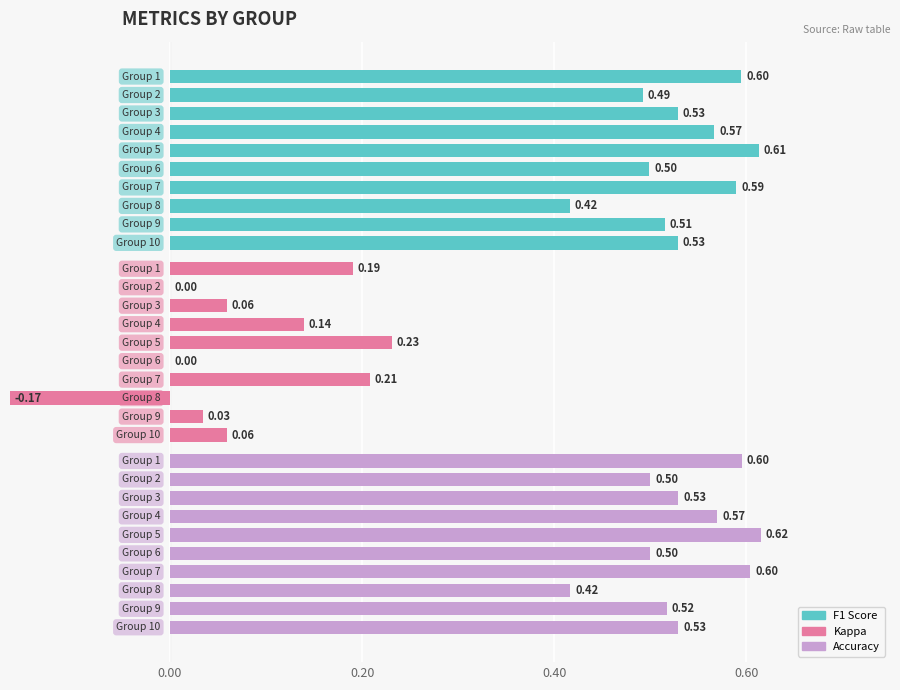

What is the average value of the kappa series?

0.1